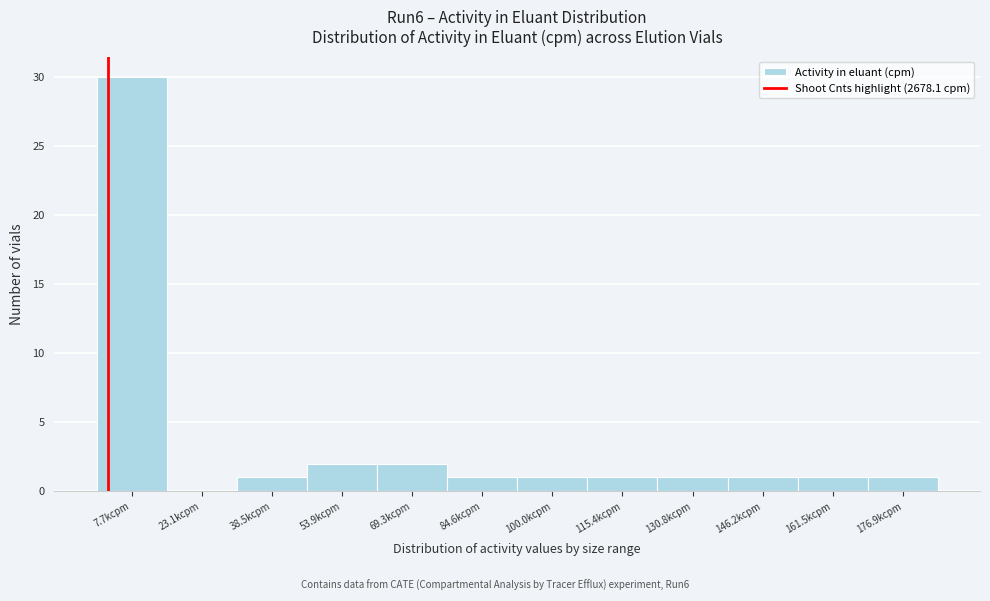

Reading left to right, what are all the values shown in this chart?

7.7kcpm=30	23.1kcpm=0	38.5kcpm=1	53.9kcpm=2	69.3kcpm=2	84.6kcpm=1	100.0kcpm=1	115.4kcpm=1	130.8kcpm=1	146.2kcpm=1	161.5kcpm=1	176.9kcpm=1